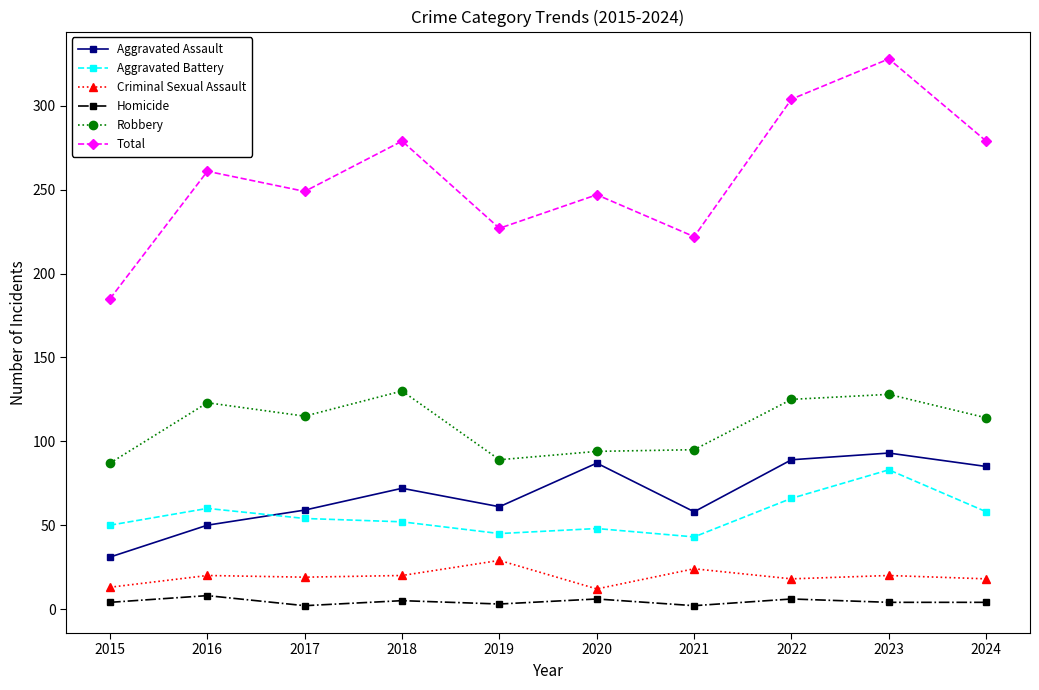

What is the greatest value displayed?

328